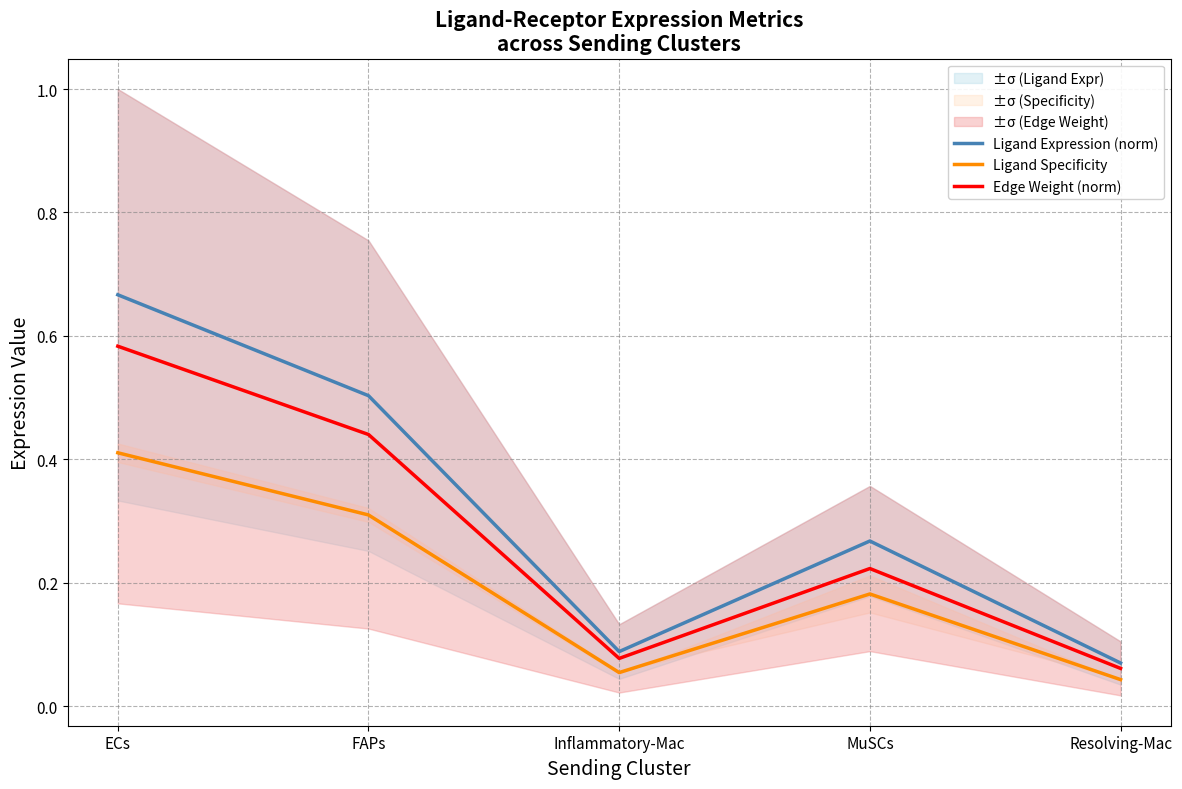

Rank the series at Inflammatory-Mac from highest to lowest value.

Ligand Expression (norm), Edge Weight (norm), Ligand Specificity